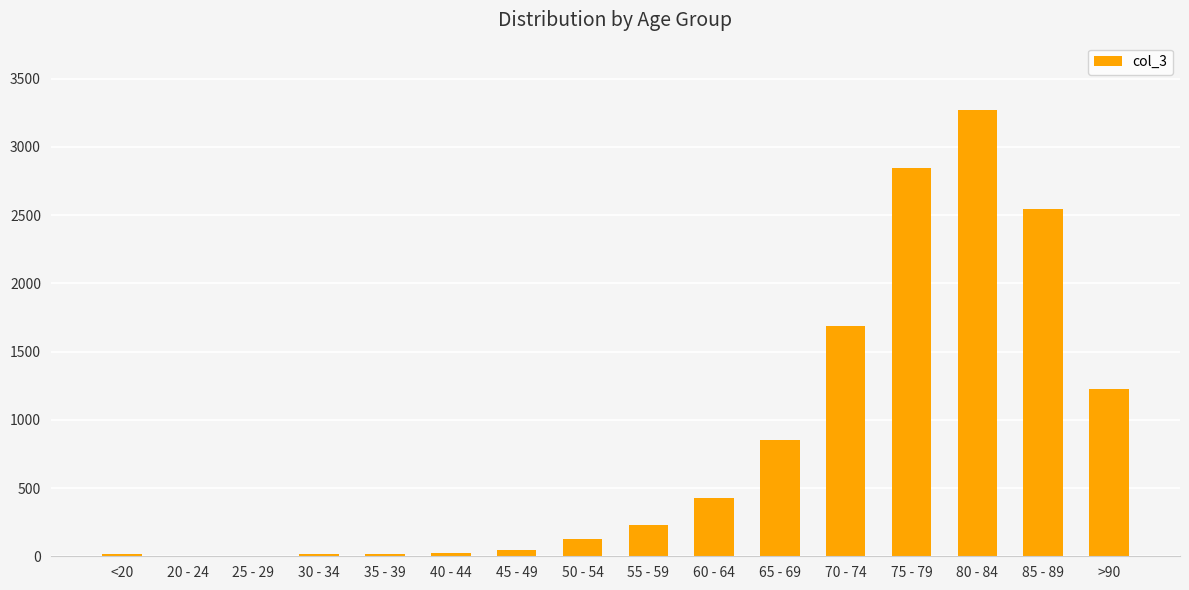

What is the change in value from 80 - 84 to 85 - 89?

-725